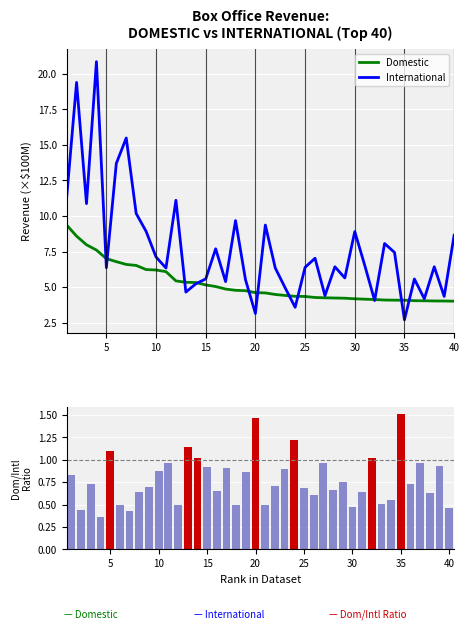

What is the minimum value for International?

2.7